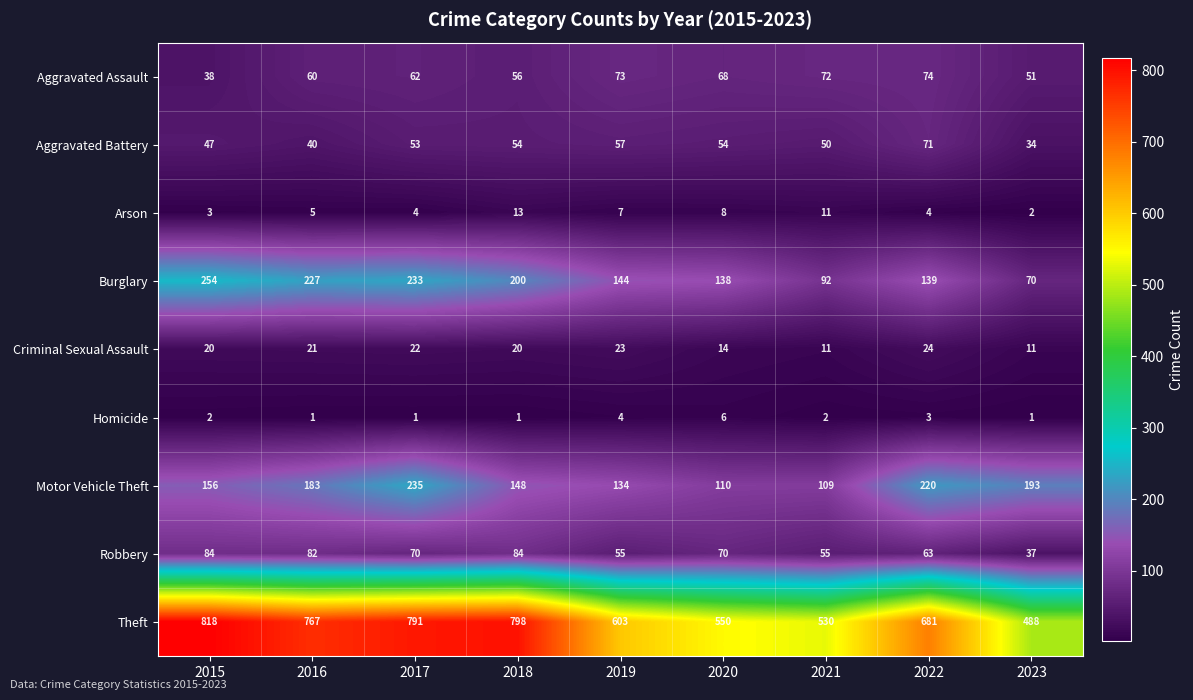

Rank the categories by Burglary value from highest to lowest.

2015, 2017, 2016, 2018, 2019, 2022, 2020, 2021, 2023